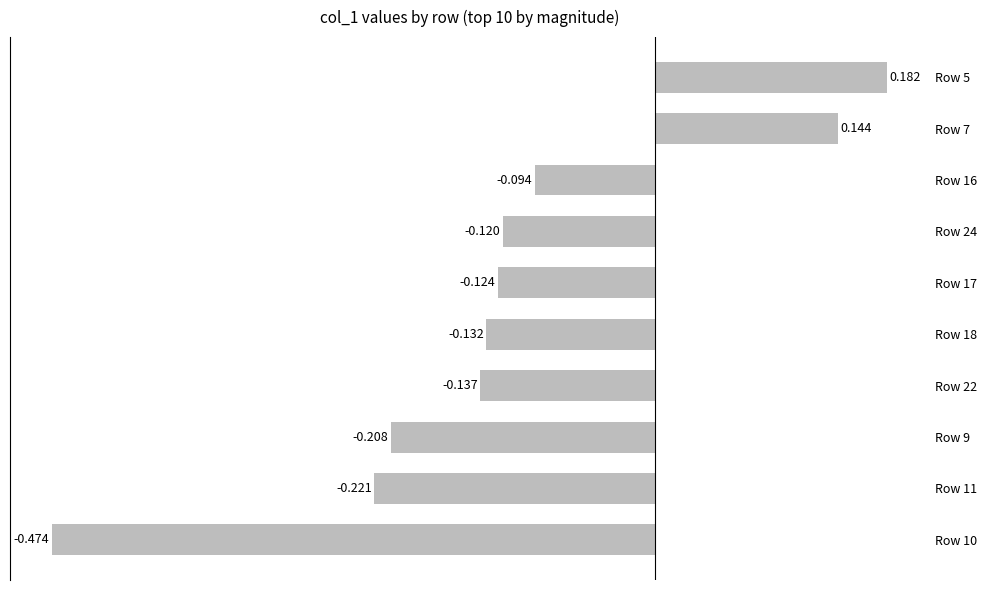

How many values are above zero?

2